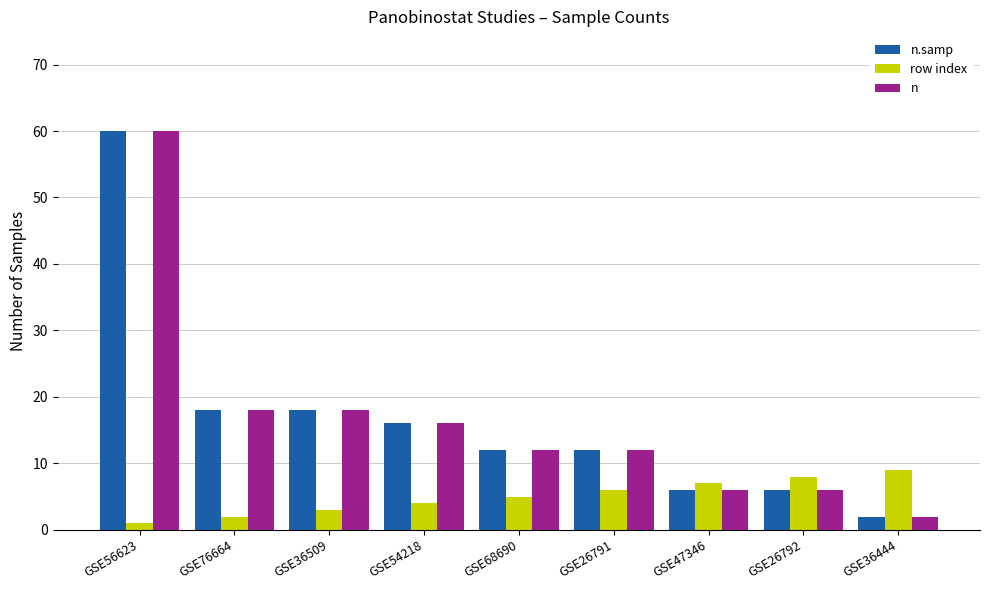

What is the difference between the maximum and second lowest values in the row index series?

7